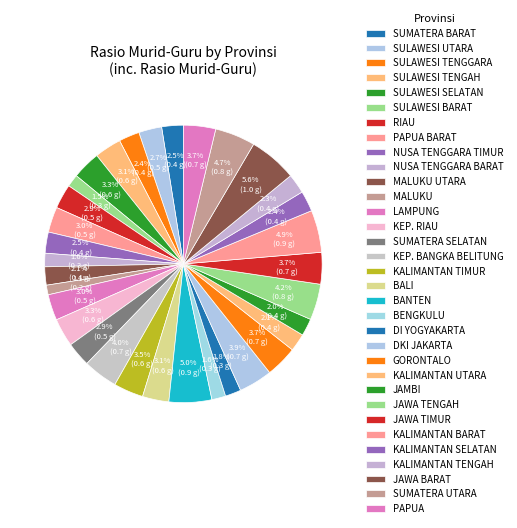

True or false: RIAU accounts for 3% of the total.

True